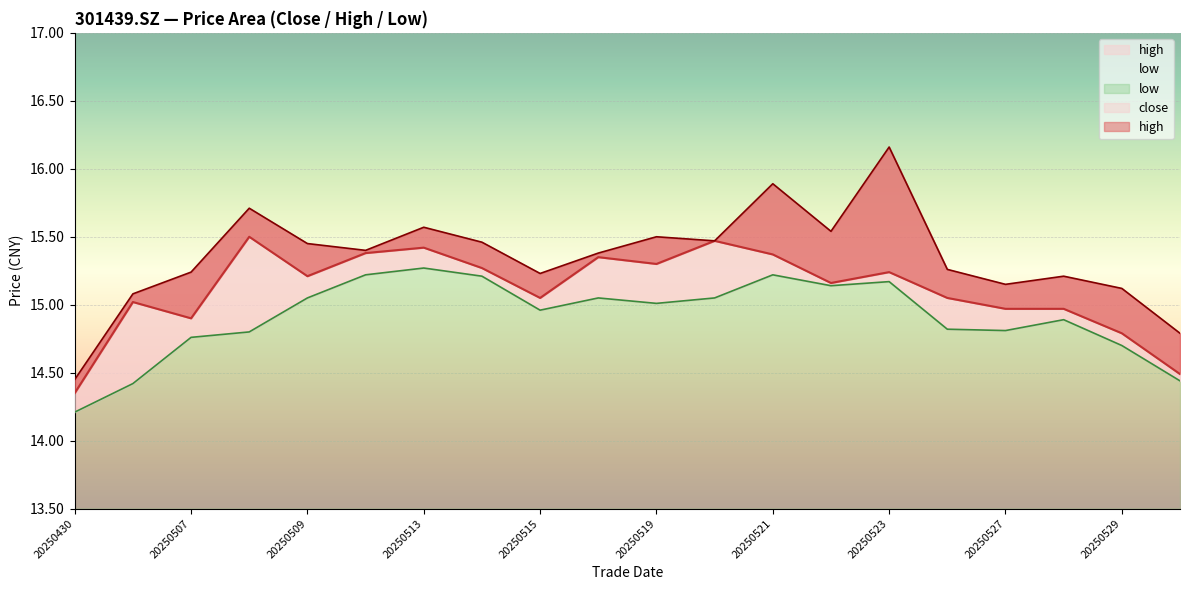

The high series shows 15.1 at 20250506. True or false?

True